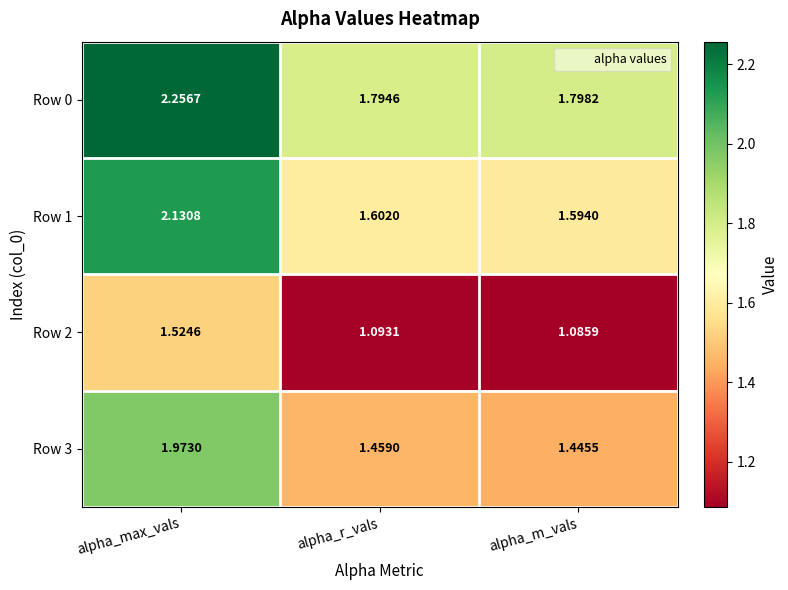

List the labels in order of Row 0 value, largest first.

alpha_max_vals, alpha_m_vals, alpha_r_vals